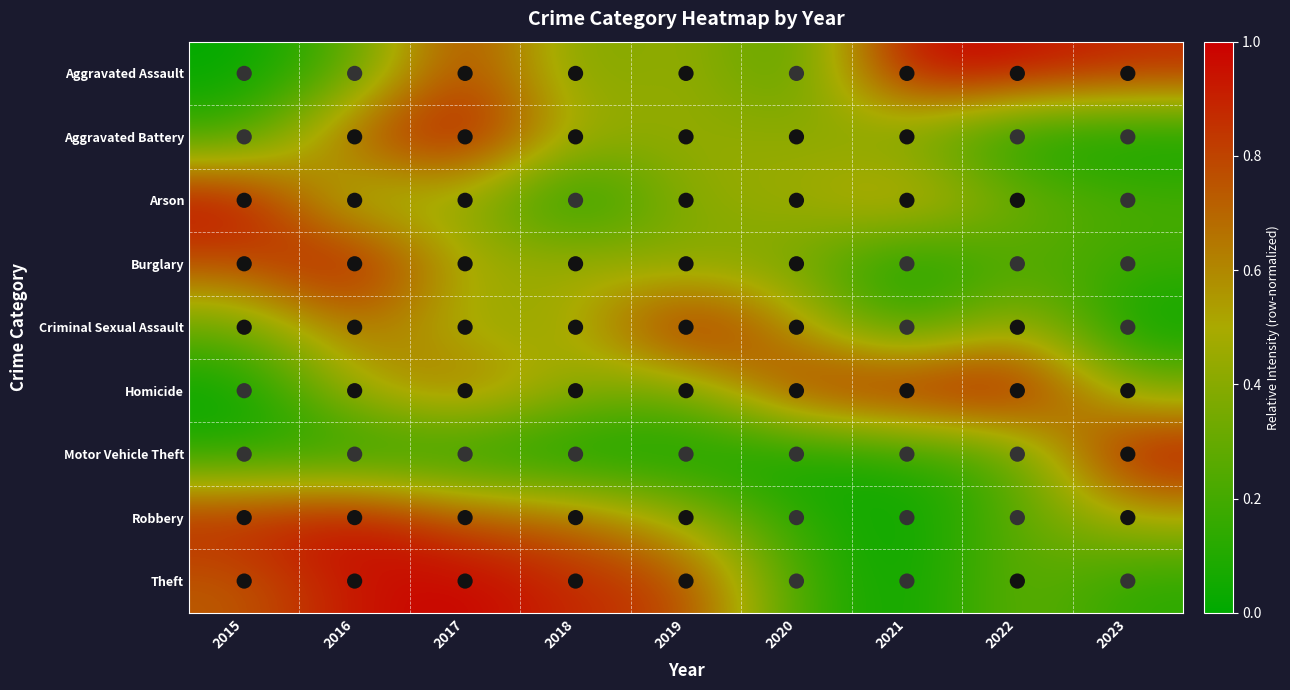

Reading left to right, transcribe all the data shown in this chart.

Aggravated Assault: 2015=0.0	2016=0.3	2017=0.9	2018=0.3	2019=0.5	2020=0.2	2021=1.0	2022=1.0	2023=0.9
Aggravated Battery: 2015=0.2	2016=0.8	2017=1.0	2018=0.5	2019=0.4	2020=0.4	2021=0.3	2022=0.0	2023=0.0
Arson: 2015=1.0	2016=0.3	2017=0.4	2018=0.0	2019=0.4	2020=0.4	2021=0.7	2022=0.3	2023=0.2
Burglary: 2015=0.8	2016=1.0	2017=0.5	2018=0.5	2019=0.4	2020=0.4	2021=0.0	2022=0.2	2023=0.2
Criminal Sexual Assault: 2015=0.3	2016=0.7	2017=0.4	2018=0.4	2019=1.0	2020=0.6	2021=0.1	2022=0.5	2023=0.0
Homicide: 2015=0.0	2016=0.5	2017=0.7	2018=0.4	2019=0.3	2020=0.9	2021=1.0	2022=1.0	2023=0.4
Motor Vehicle Theft: 2015=0.1	2016=0.1	2017=0.1	2018=0.0	2019=0.0	2020=0.0	2021=0.1	2022=0.2	2023=1.0
Robbery: 2015=0.9	2016=1.0	2017=0.8	2018=0.7	2019=0.4	2020=0.1	2021=0.0	2022=0.3	2023=0.5
Theft: 2015=0.7	2016=0.9	2017=1.0	2018=0.9	2019=0.8	2020=0.2	2021=0.0	2022=0.3	2023=0.1